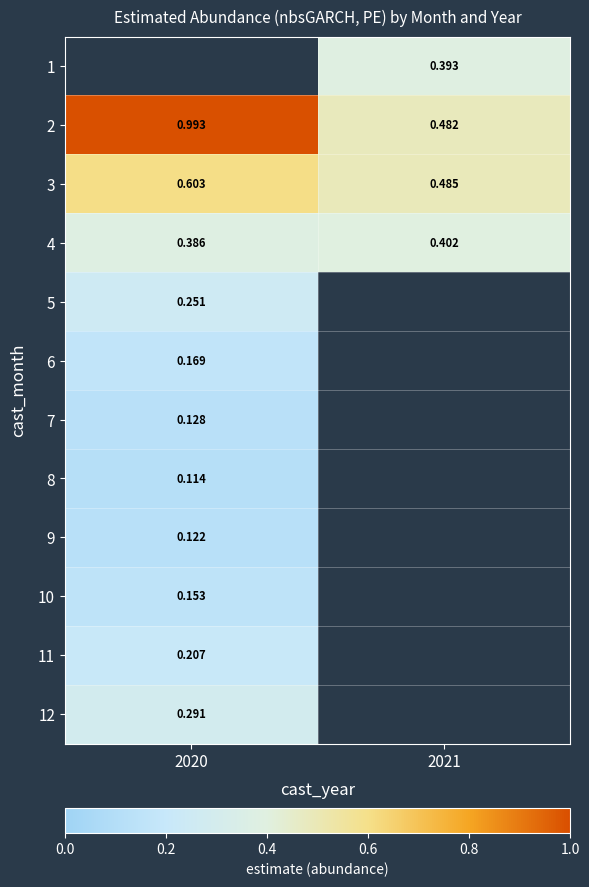

Read the 11 value at 2020.

0.2